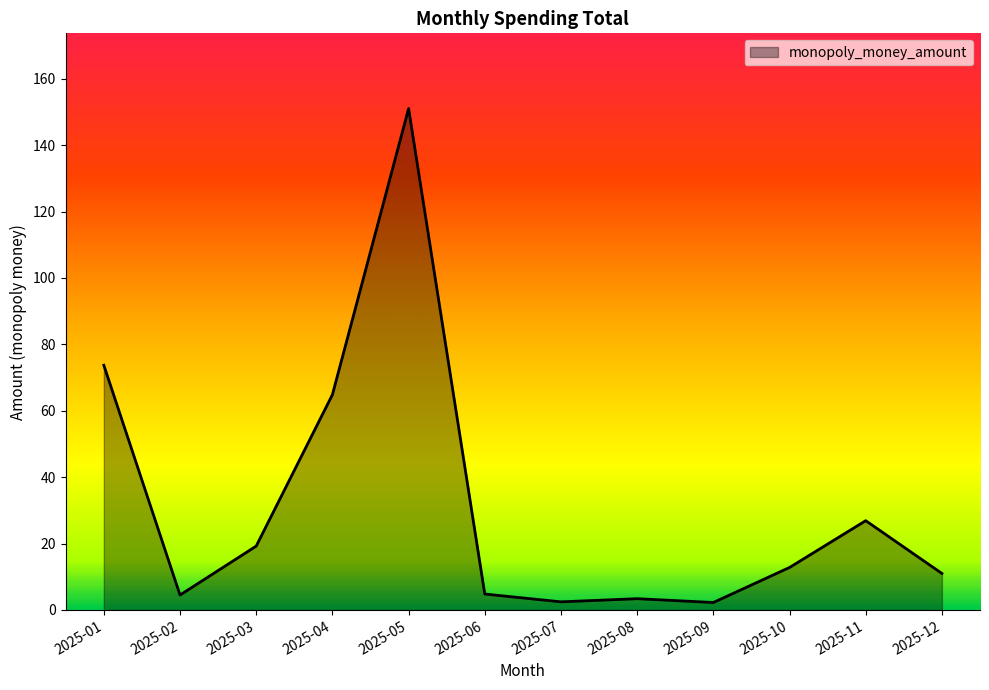

The value at 2025-12 is 11.0. True or false?

True